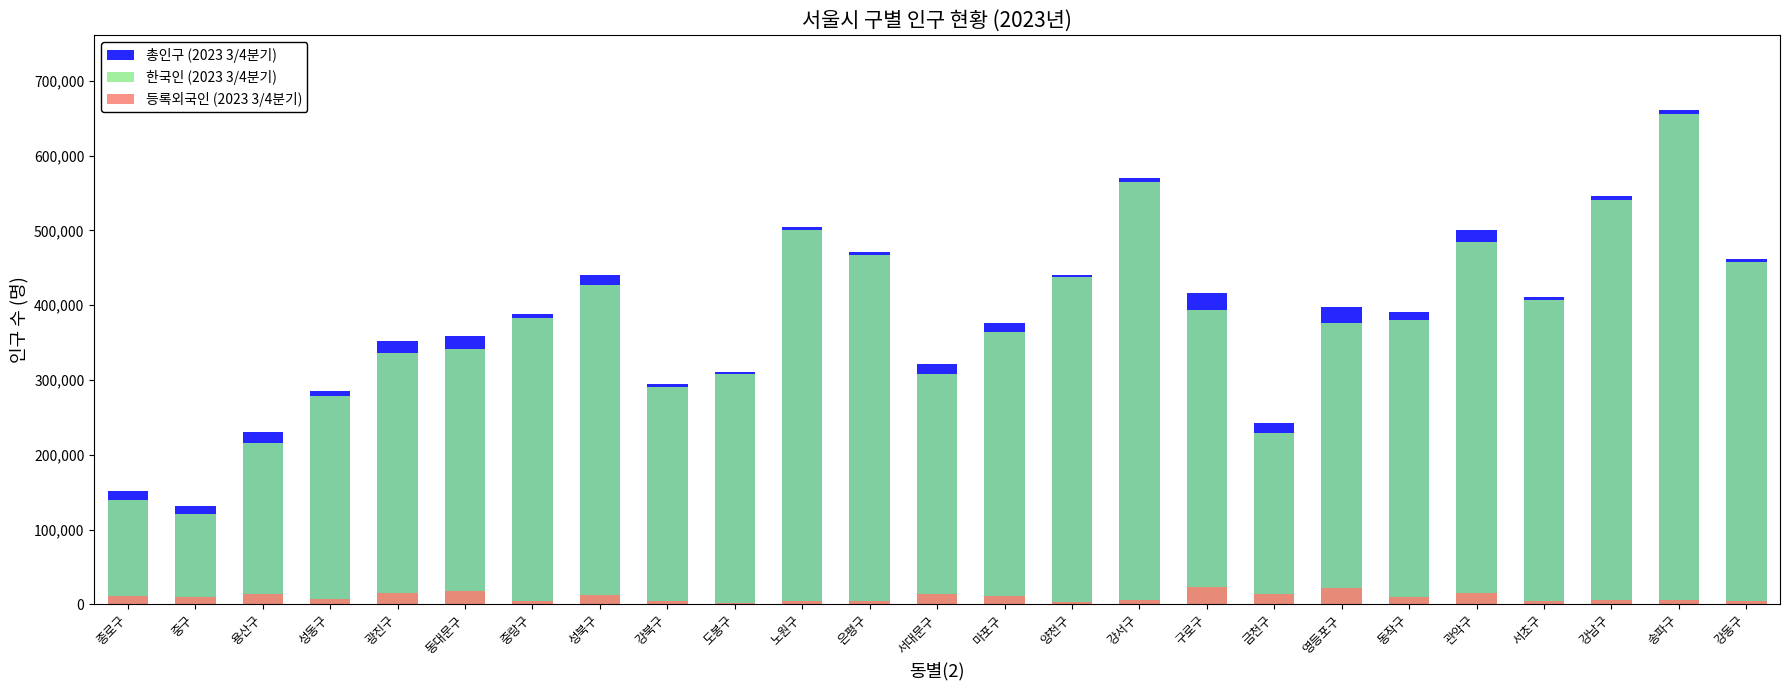

What is the spread (max minus min) of values at 금천구?

228611